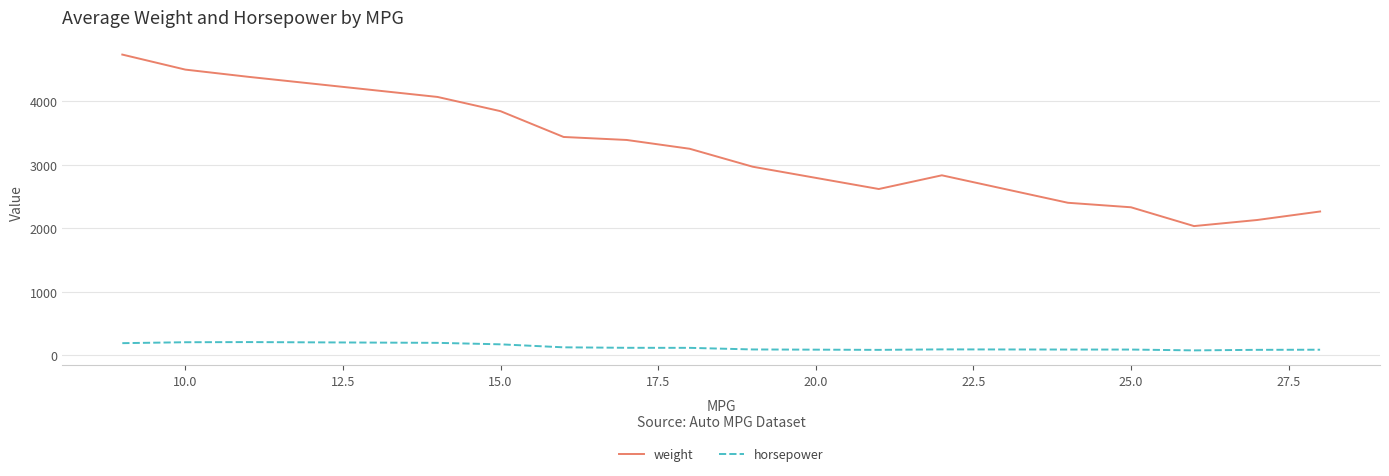

True or false: weight and horsepower cross at least once.

False